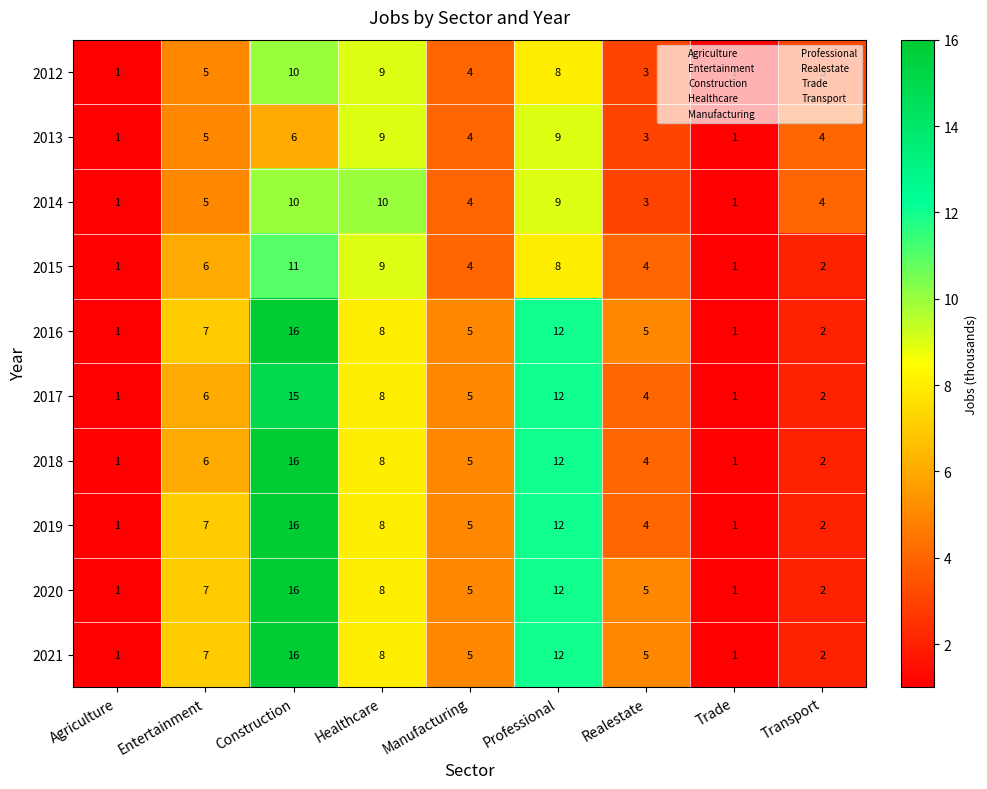

The value of 2021 at Healthcare is 4. True or false?

False